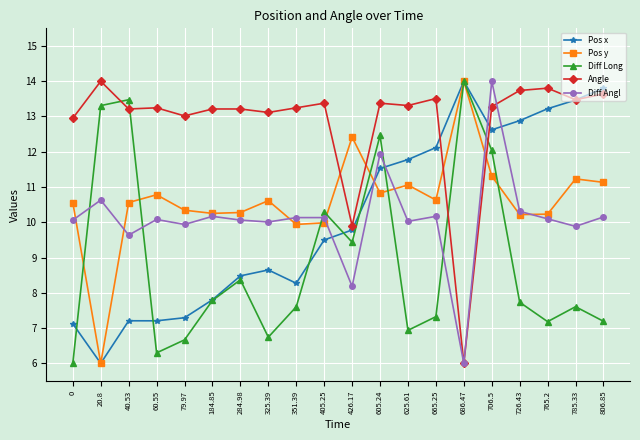

Which category has the lowest value in the Pos y series?

20.8